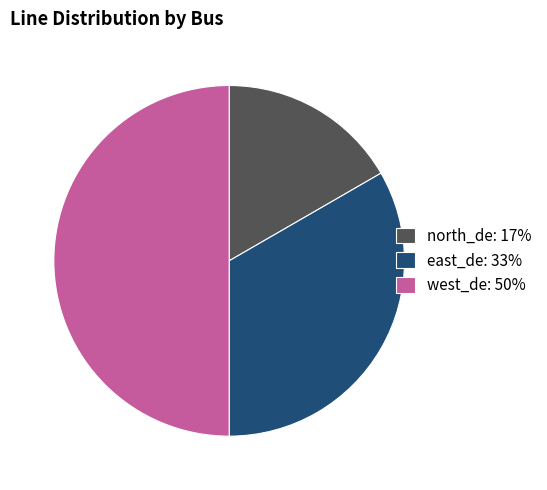

Between north_de and east_de, which is larger?

east_de